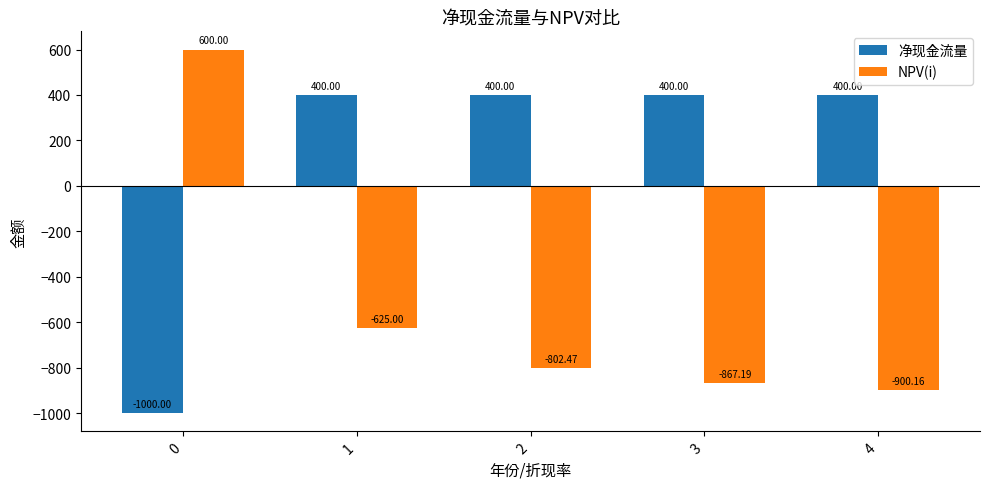

Rank the series at 1 from highest to lowest value.

净现金流量, NPV(i)